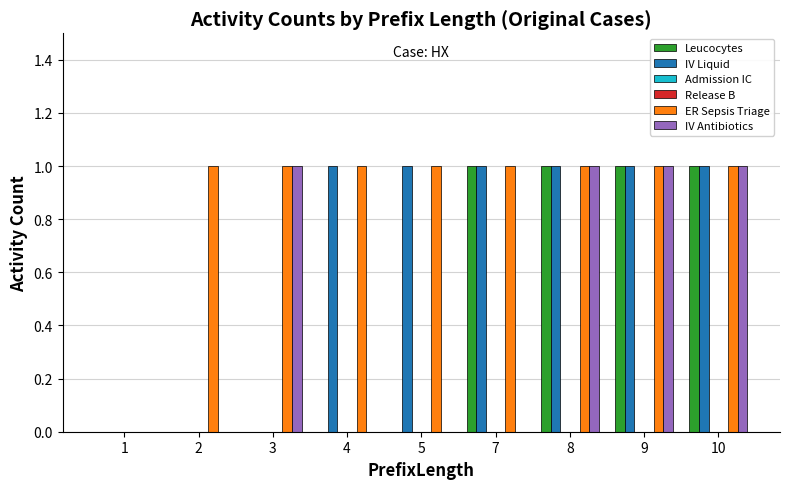

Reading right to left, extract all data points from this chart.

Leucocytes: 1	1	1	1	0	0	0	0	0
IV Liquid: 1	1	1	1	1	1	0	0	0
Admission IC: 0	0	0	0	0	0	0	0	0
Release B: 0	0	0	0	0	0	0	0	0
ER Sepsis Triage: 1	1	1	1	1	1	1	1	0
IV Antibiotics: 1	1	1	0	0	0	1	0	0